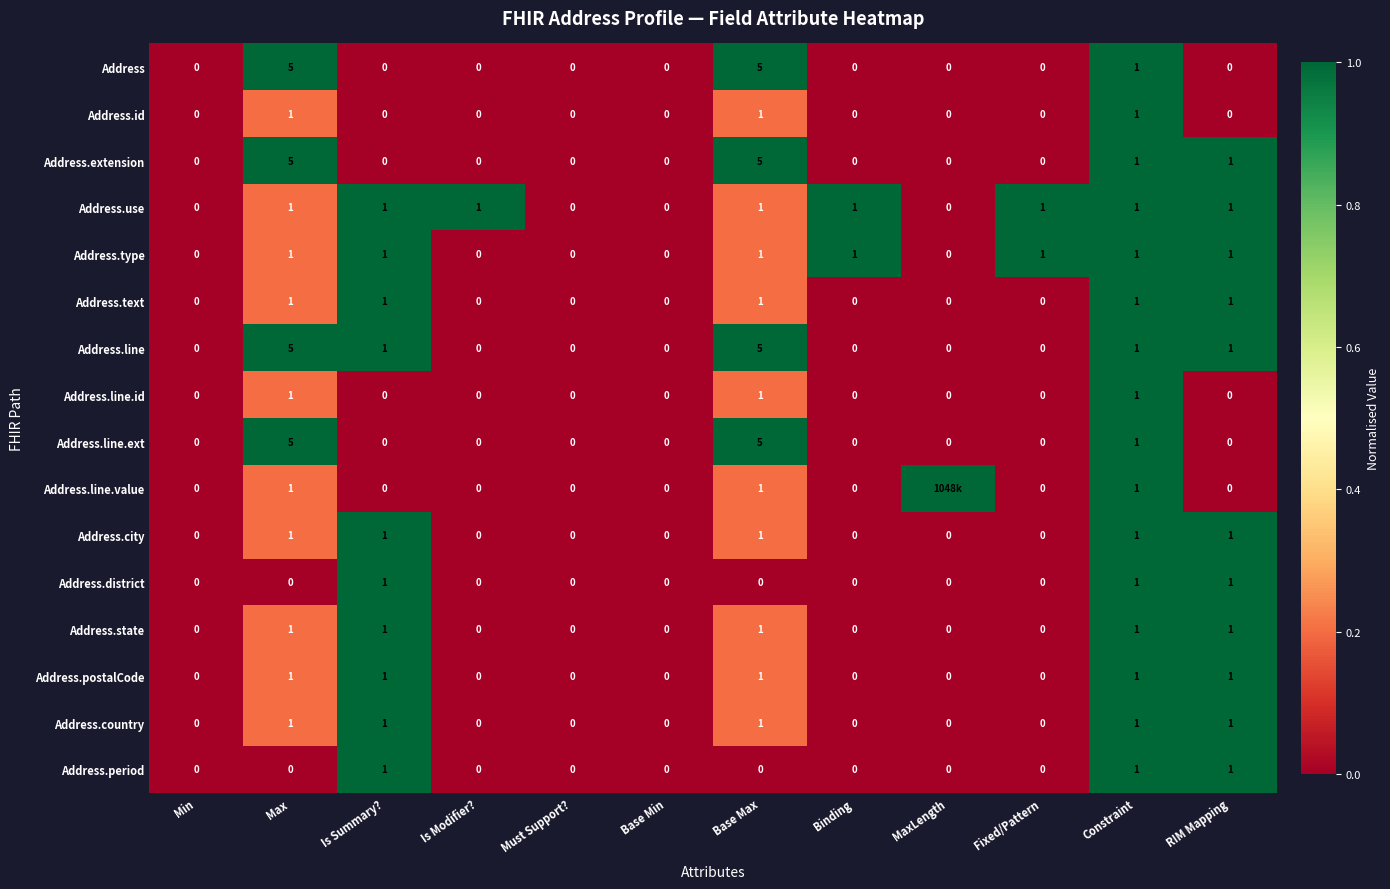

How many categories are shown in the chart?

12